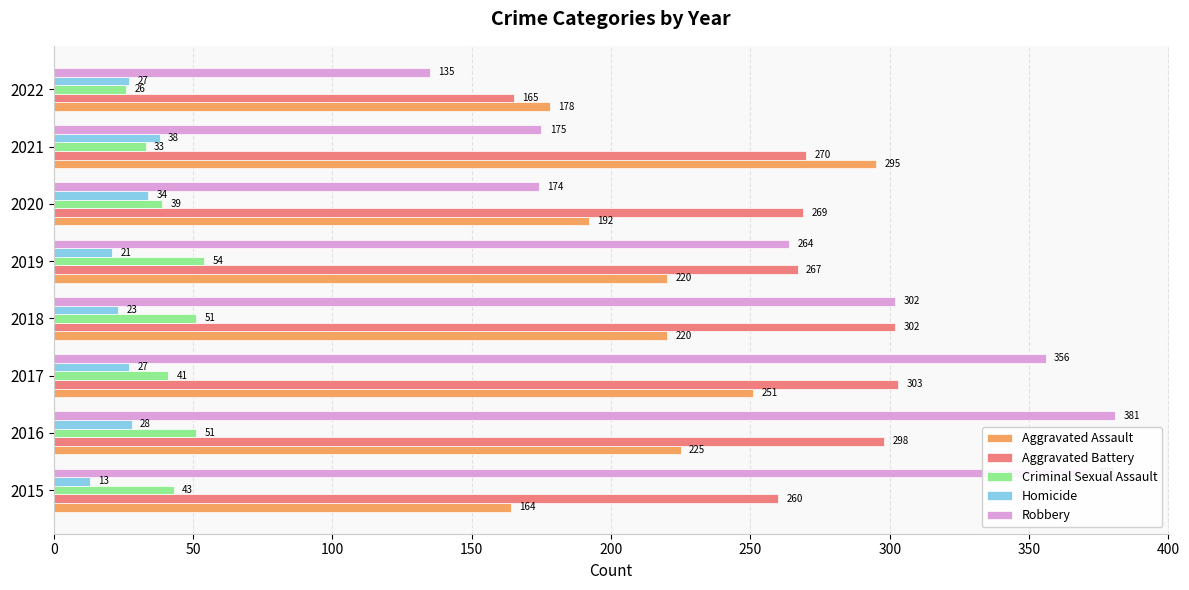

True or false: Homicide has a value of 55 at 2021.

False